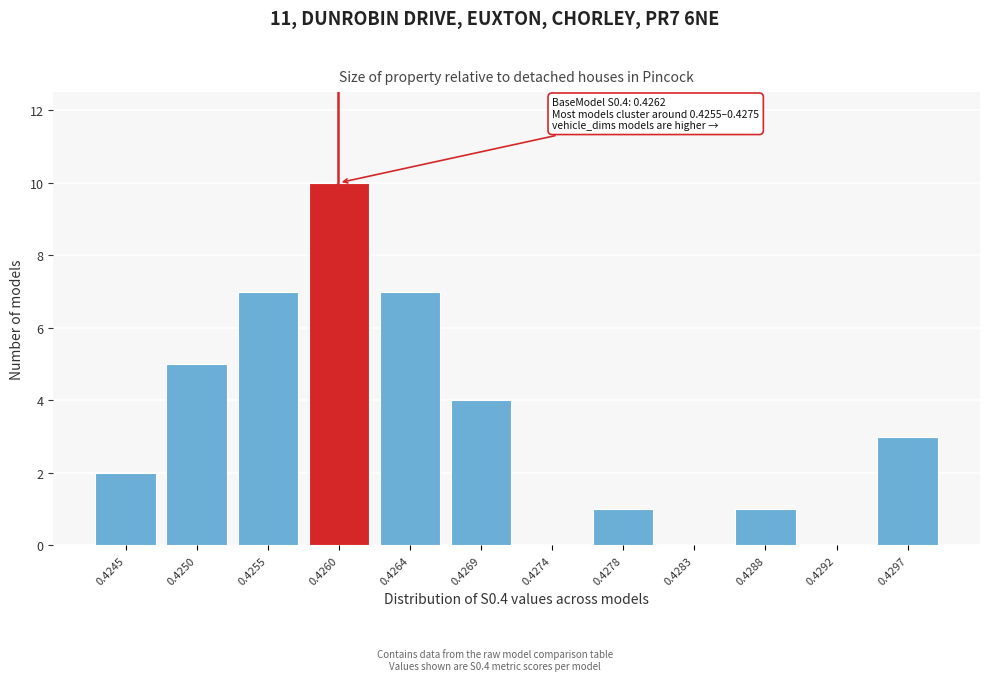

Reading left to right, list all the values displayed in this chart.

0.4245=2	0.4250=5	0.4255=7	0.4260=10	0.4264=7	0.4269=4	0.4274=0	0.4278=1	0.4283=0	0.4288=1	0.4292=0	0.4297=3